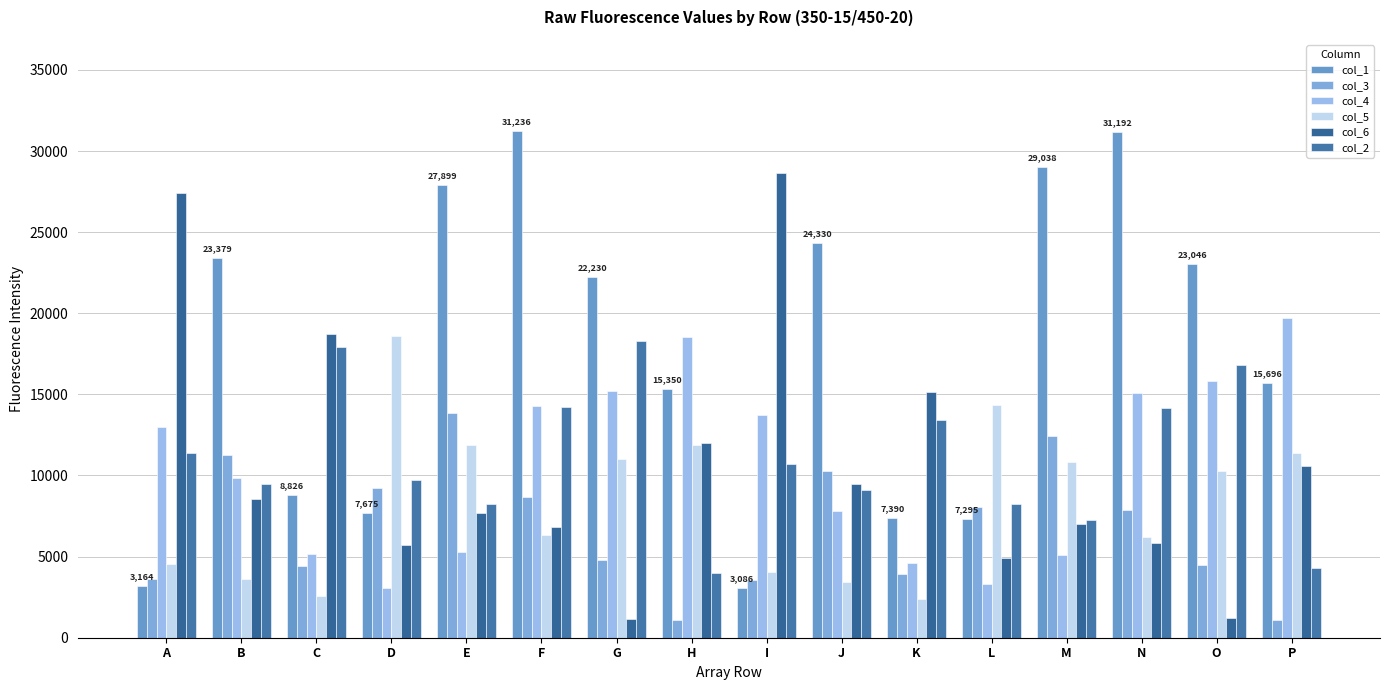

What is the maximum value for col_6?

28662